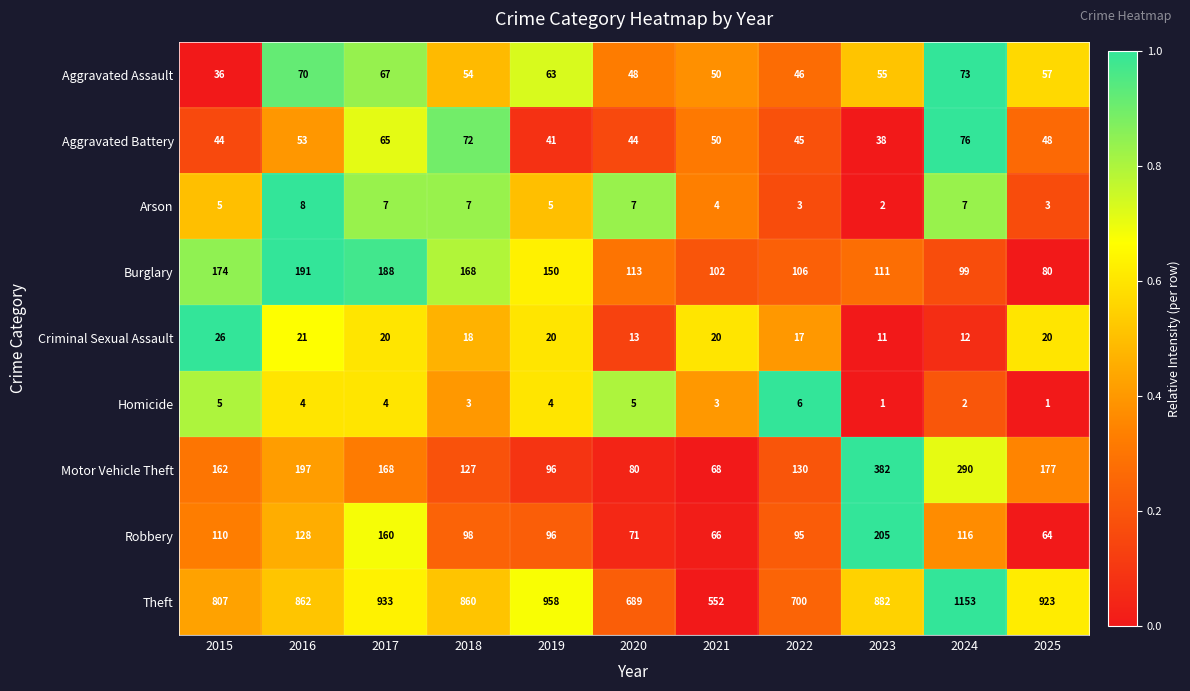

What is the difference between the highest and lowest values at 2015?

802